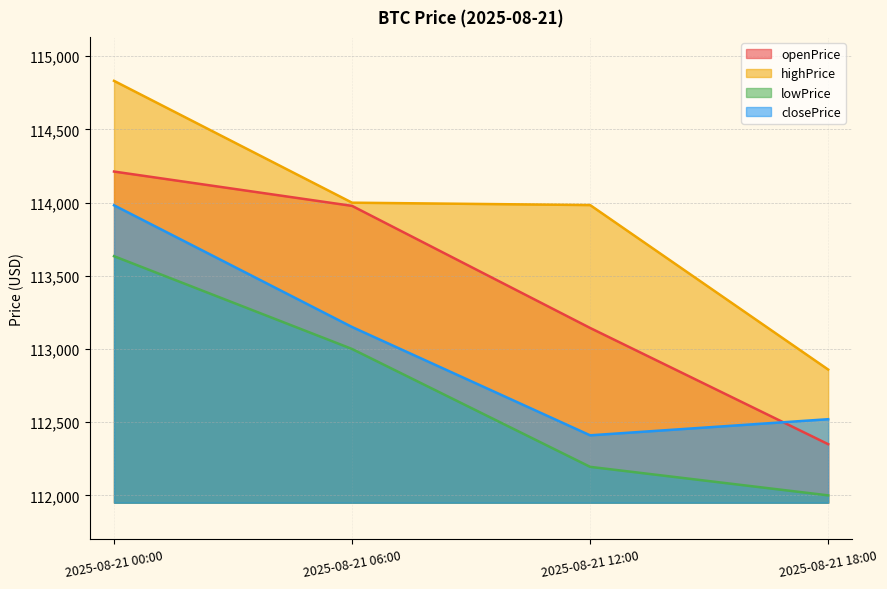

Is it true that lowPrice equals 113633.6 at 2025-08-21 00:00?

True